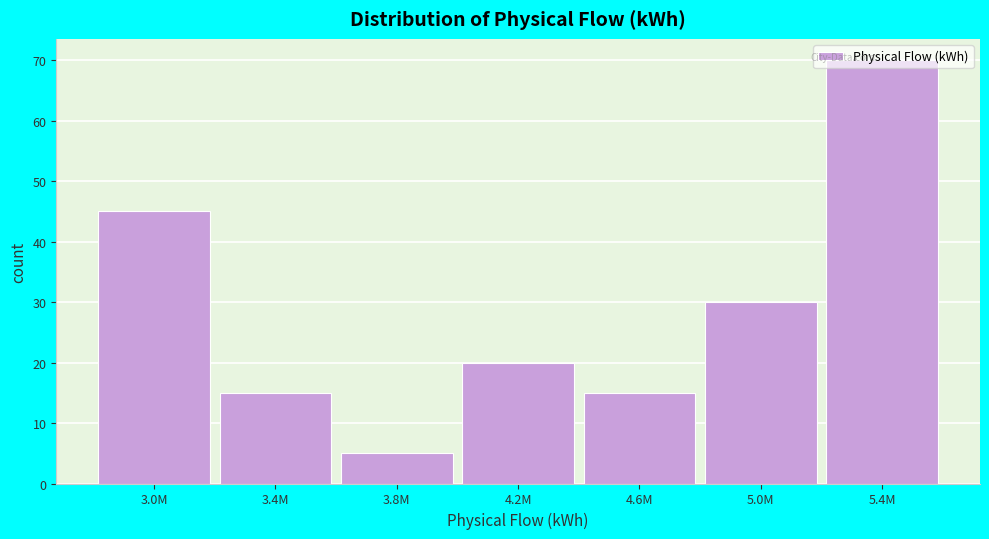

What is the difference between the maximum and second lowest values?

55